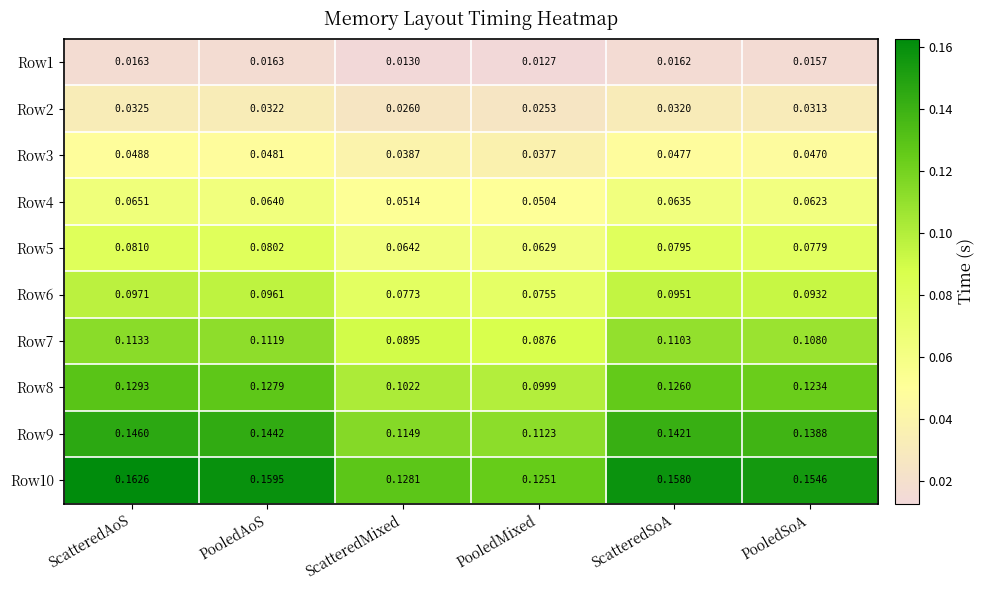

How many data points does each series have?

6